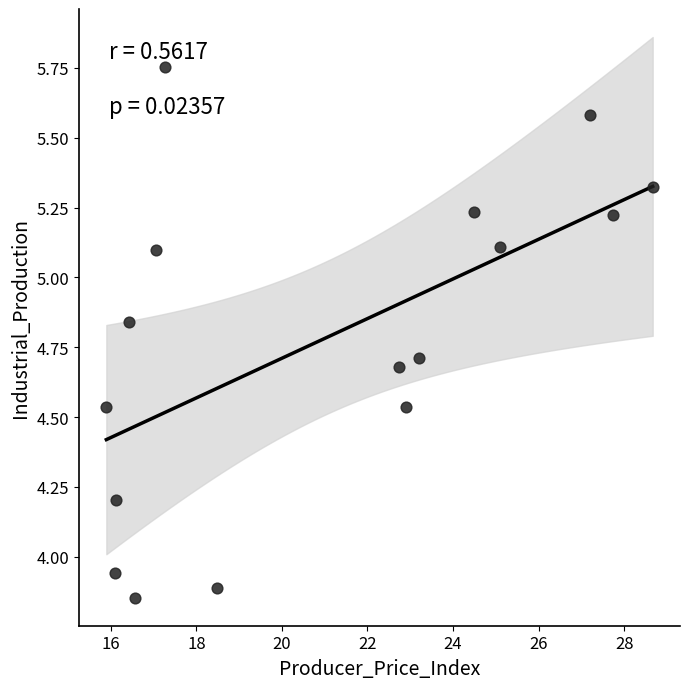

What is the range of X values (max minus min)?

12.8